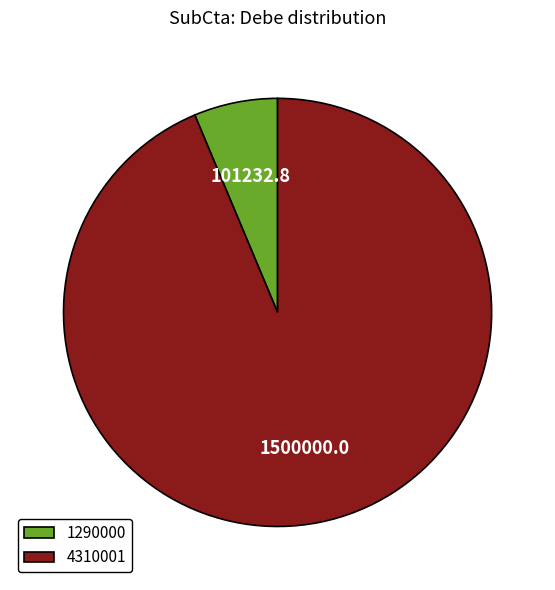

Is it true that 4310001 is 94% of the pie?

True